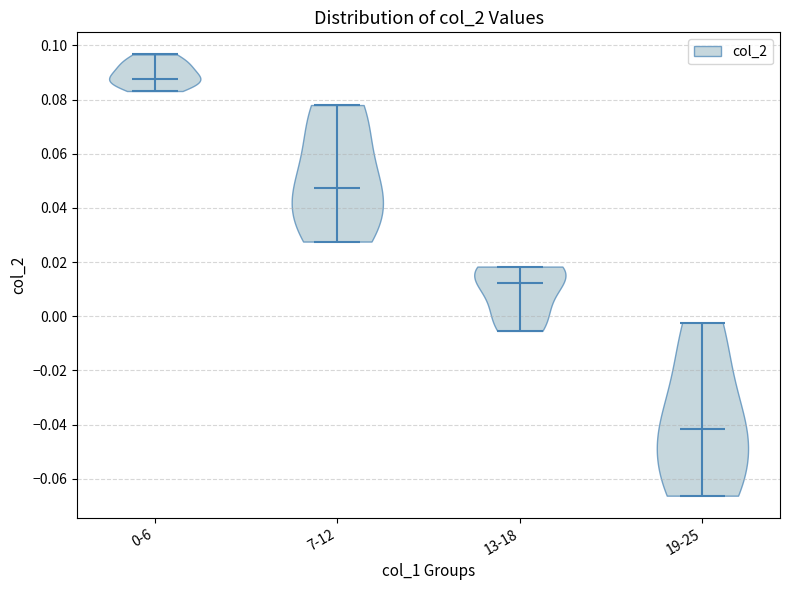

What is the highest point the violin for 19-25 reaches on the y-axis? The values are not printed on the chart, so give them approximately, as read against the axis.

-0.002